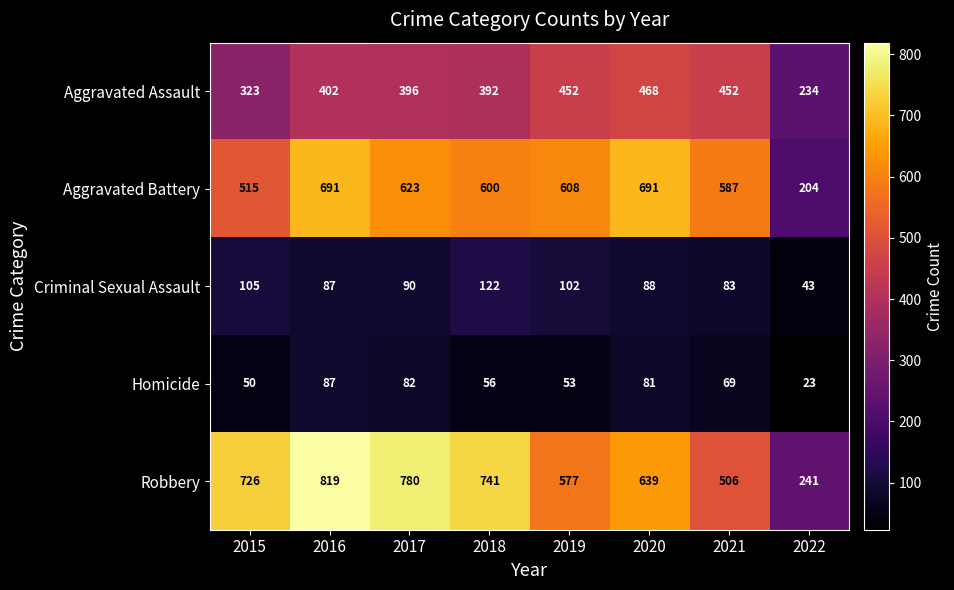

Which category has the highest value in the Robbery series?

2016